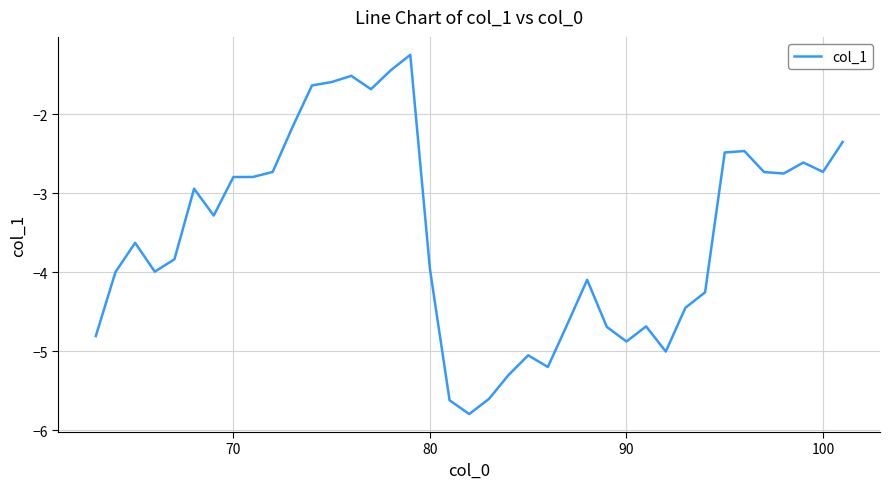

What is the maximum value shown in the chart?

-1.2